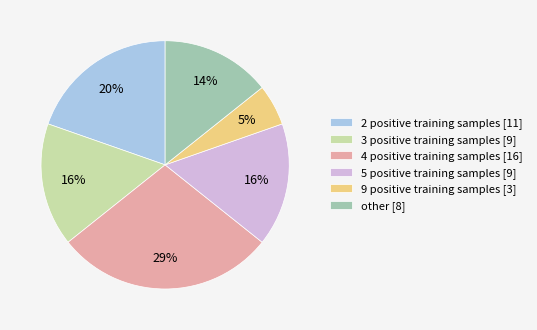

What is the ratio of the value at 4 positive training samples [16] to the value at 3 positive training samples [9]?

1.8